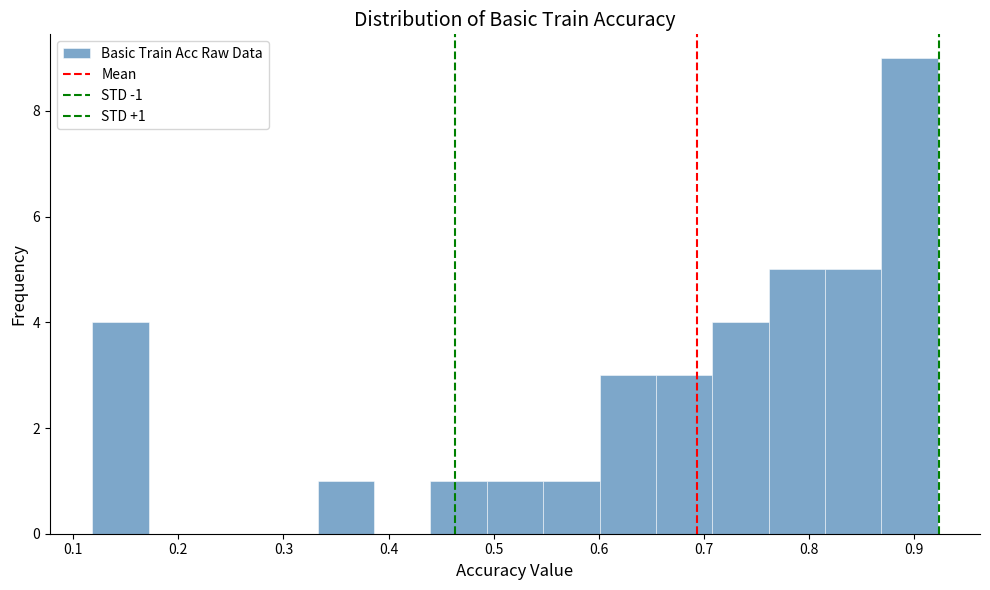

Which range on the x-axis has the tallest bar?

0.87 to 0.92